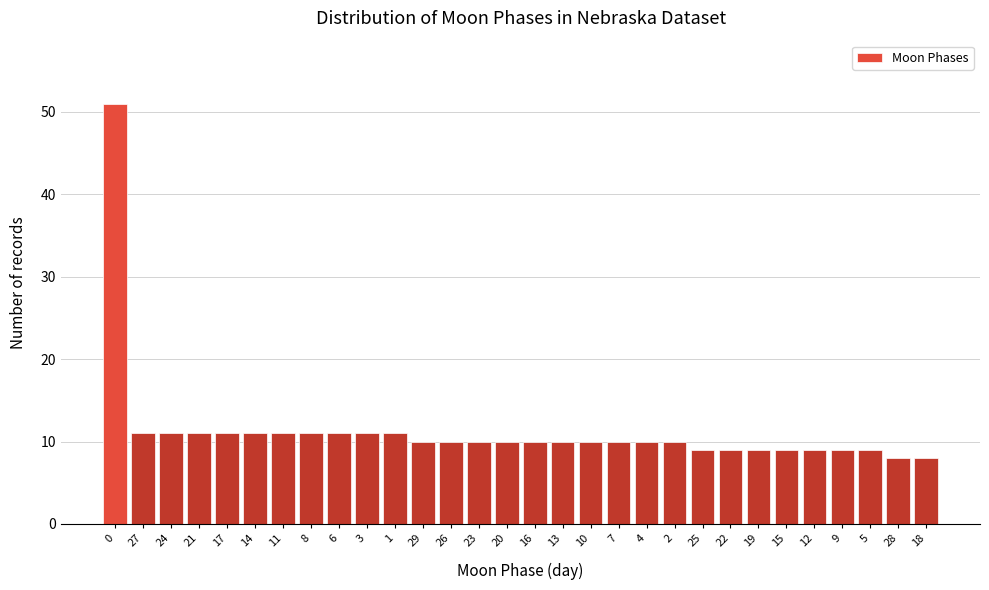

Reading left to right, list all the values displayed in this chart.

0=51	27=11	24=11	21=11	17=11	14=11	11=11	8=11	6=11	3=11	1=11	29=10	26=10	23=10	20=10	16=10	13=10	10=10	7=10	4=10	2=10	25=9	22=9	19=9	15=9	12=9	9=9	5=9	28=8	18=8